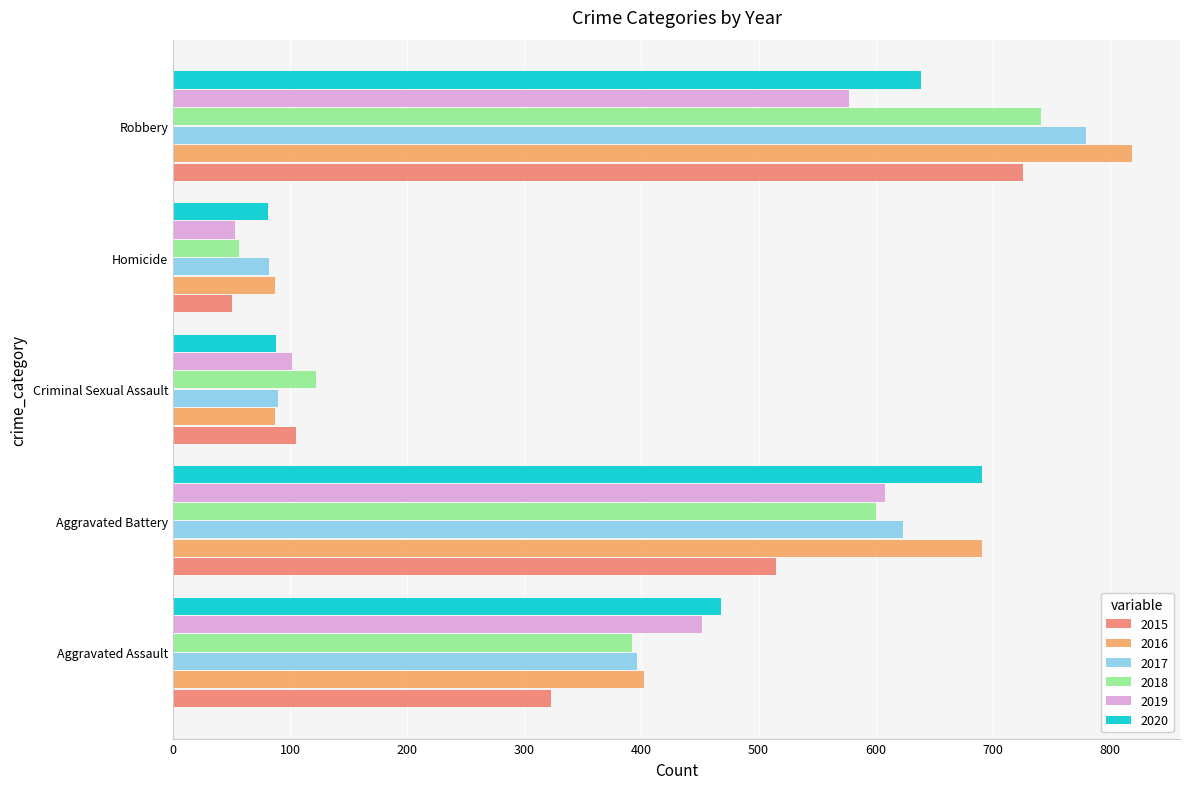

True or false: 2019 has a value of 61 at Criminal Sexual Assault.

False